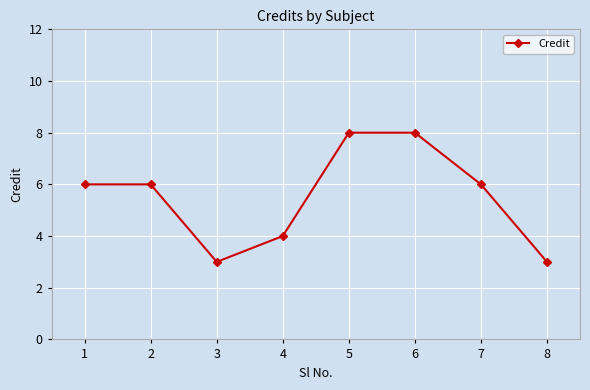

What is the minimum value shown in the chart?

3